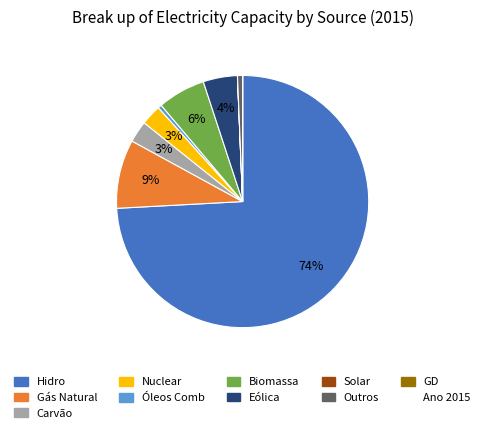

To the nearest percent, what is the average slice percentage?

10%